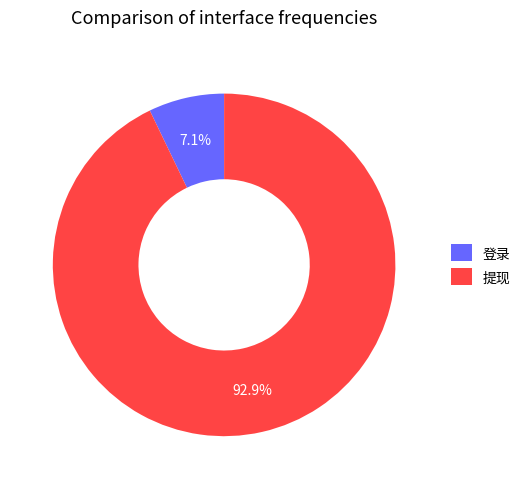

Between 登录 and 提现, which is larger?

提现